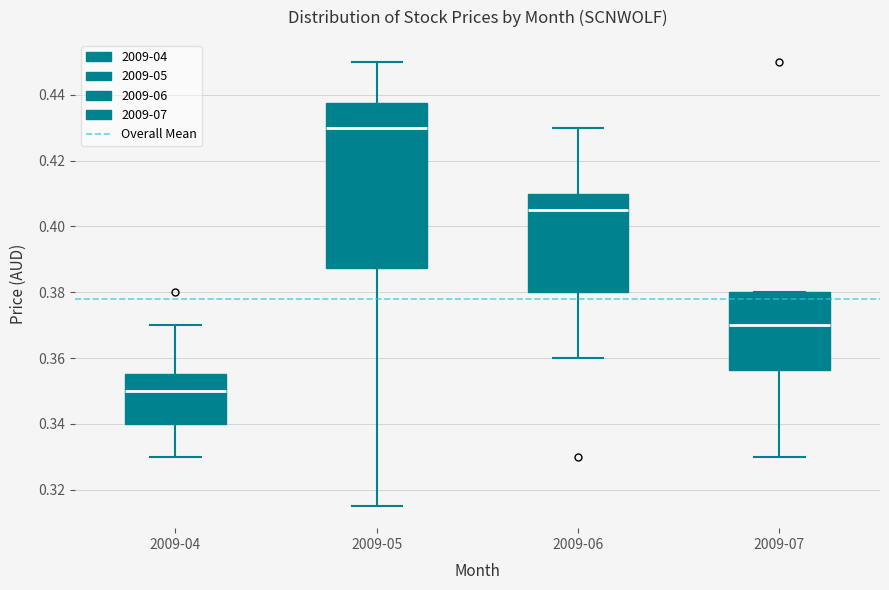

Which box is the tallest, from its lower edge to its upper edge?

2009-05